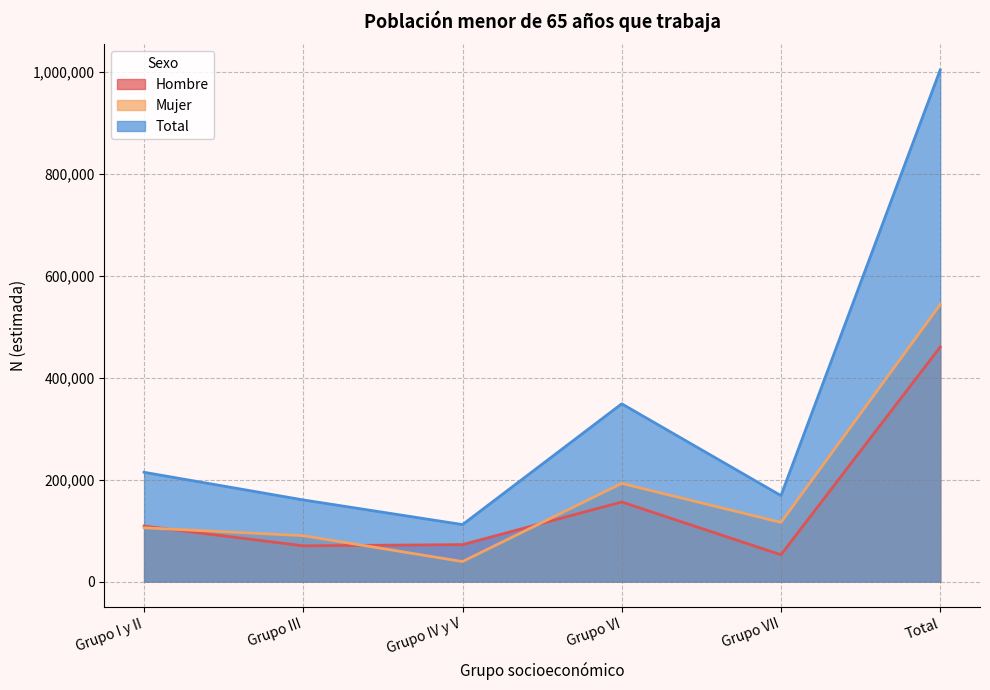

How many lines are shown in the chart?

3